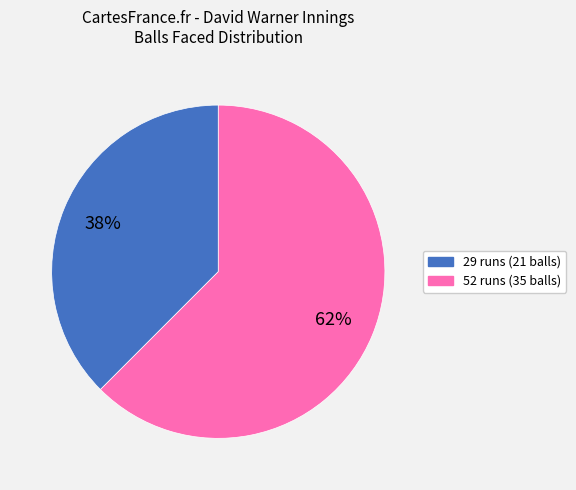

Between 29 runs (21 balls) and 52 runs (35 balls), which is larger?

52 runs (35 balls)